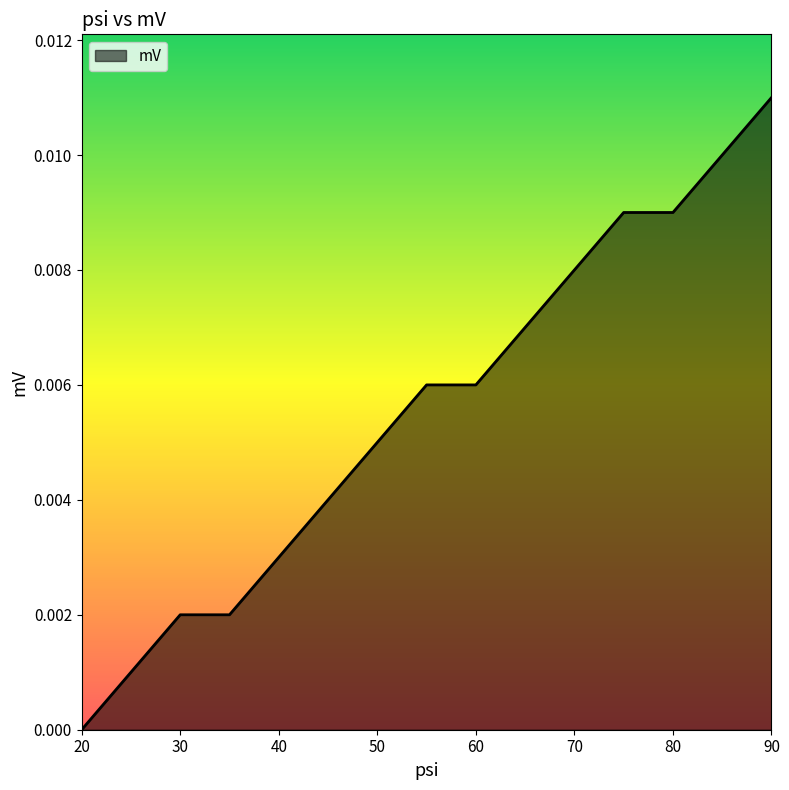

Which category has the highest value across all series?

90